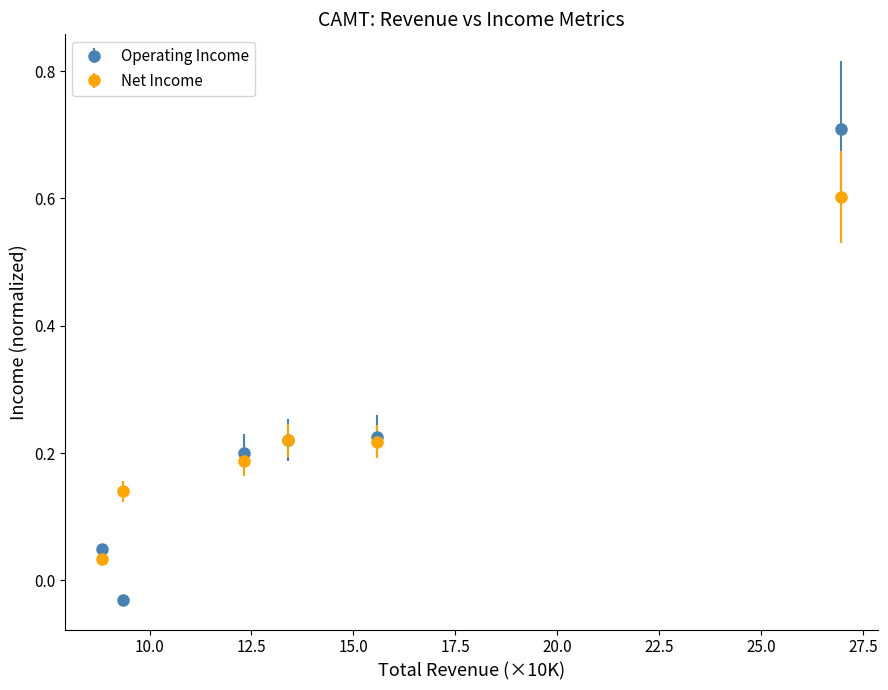

Which series has the widest spread of values?

Operating Income